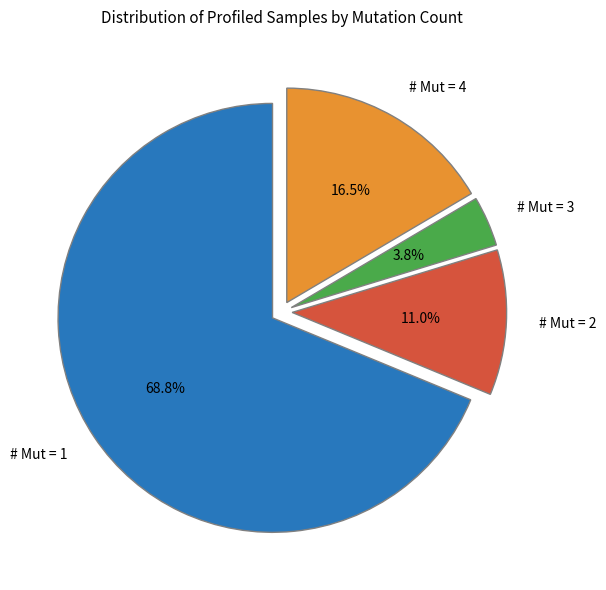

How many slices are in this pie chart?

4